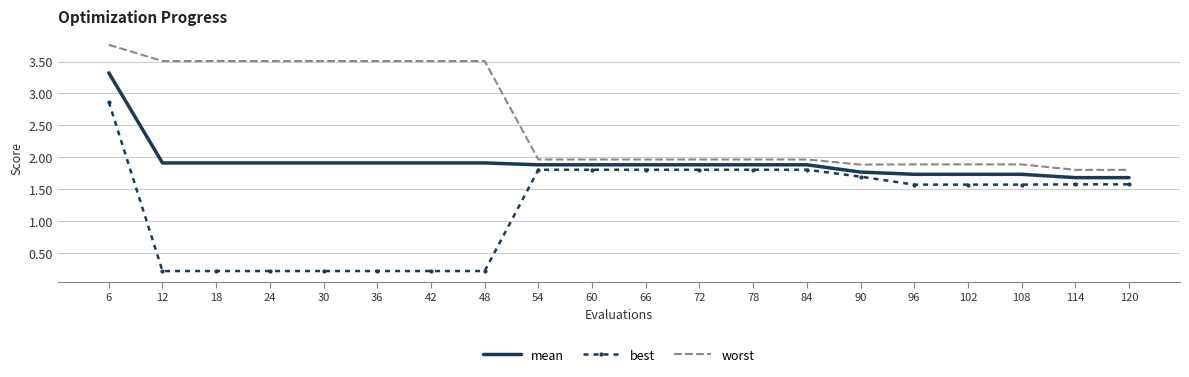

What is the minimum value for mean?

1.7